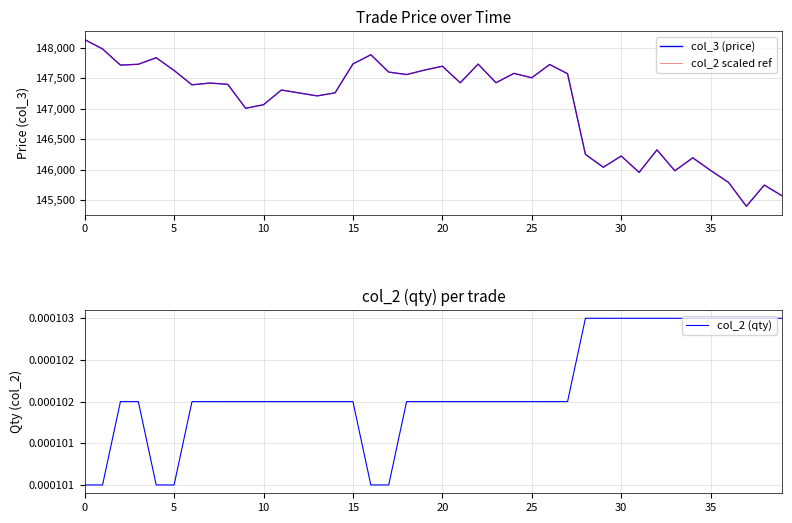

How many values in the col_2 scaled ref series exceed 147420?

20